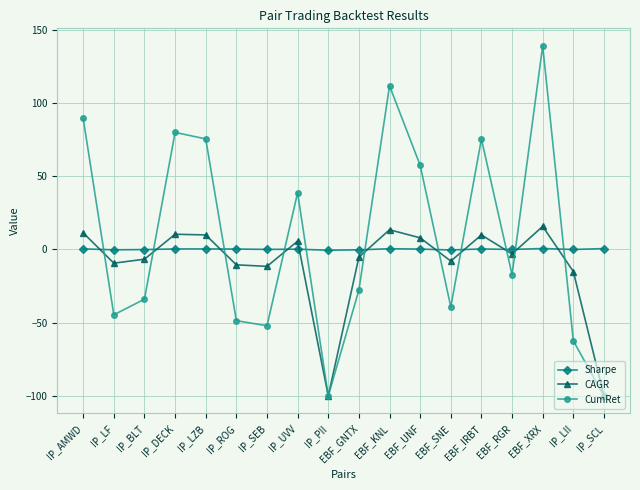

At which category does CumRet reach its first local peak?

IP_DECK